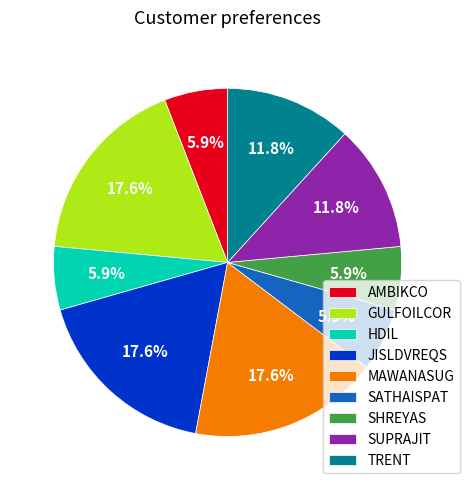

What percentage do HDIL and SHREYAS together represent?

11.8%